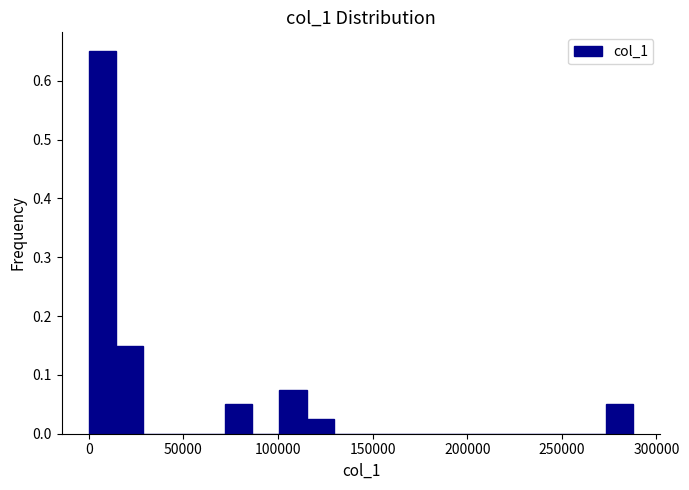

Around what value on the x-axis is the tallest bar? Give the approximate position of its centre, as read against the axis.

5000